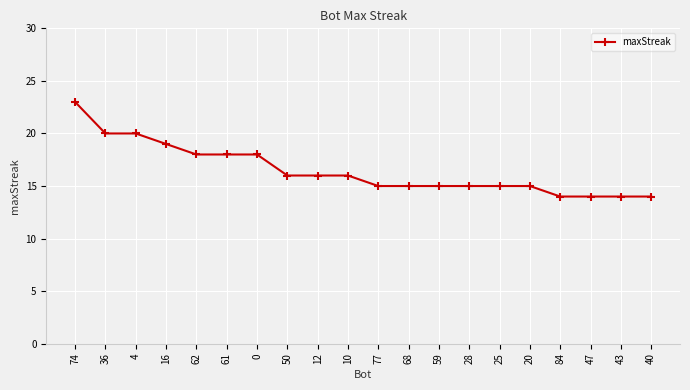

What is the sum of the values at 47 and 28?

29